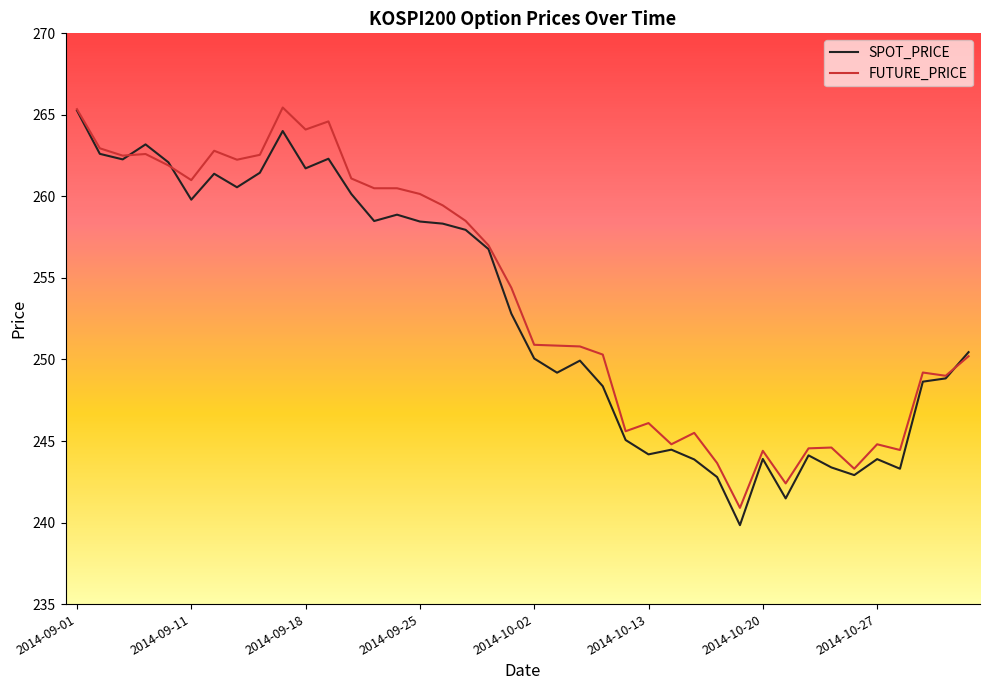

What is the lowest value of the FUTURE_PRICE series?

240.9